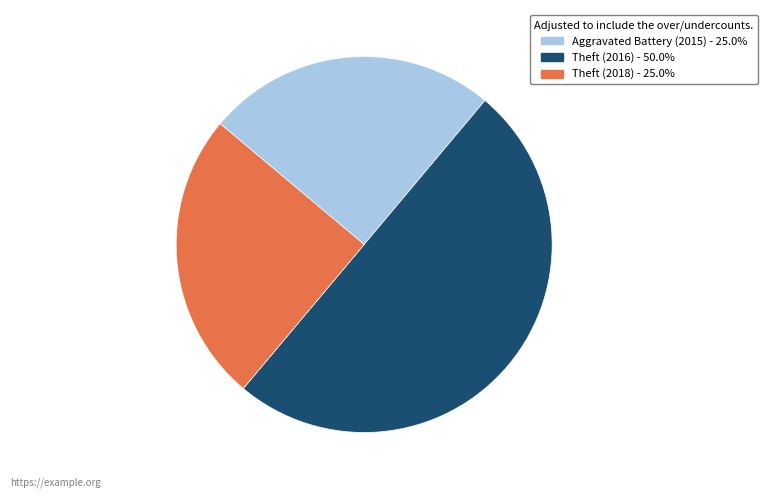

Does Theft (2018) account for over 50% of the chart?

No